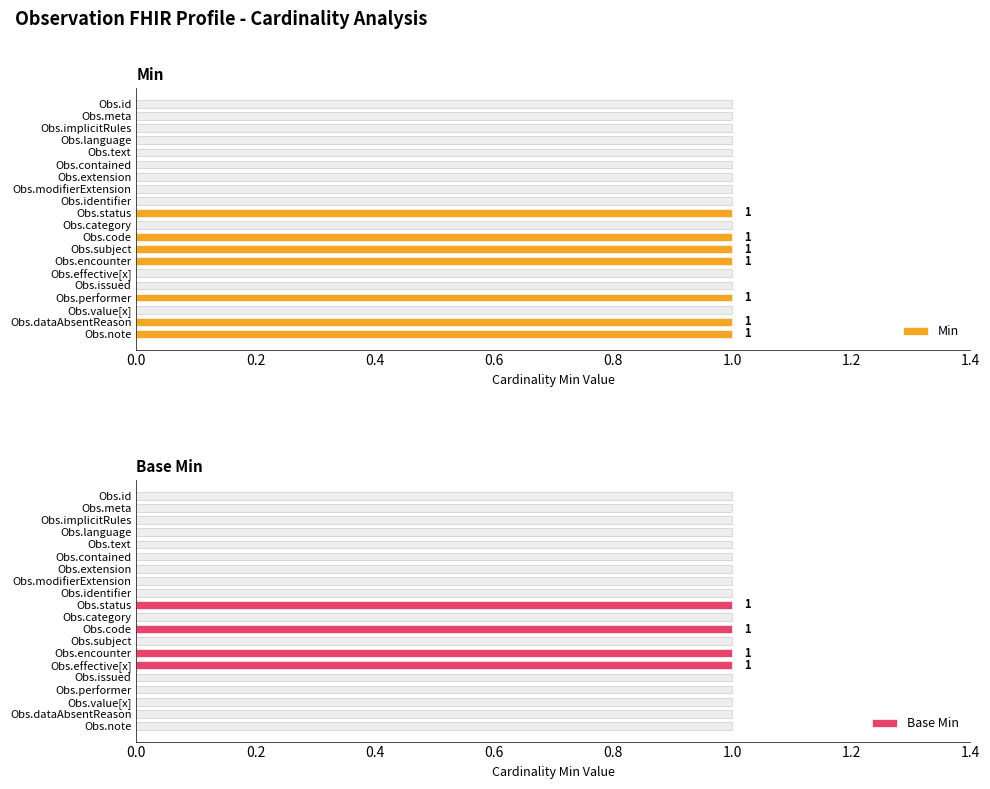

Rank the series by their maximum value, from highest to lowest.

Min, Base Min